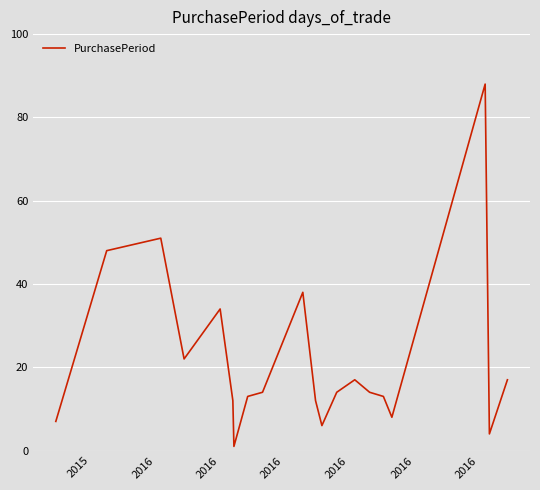

Is this an area chart (filled region under the line)?

No